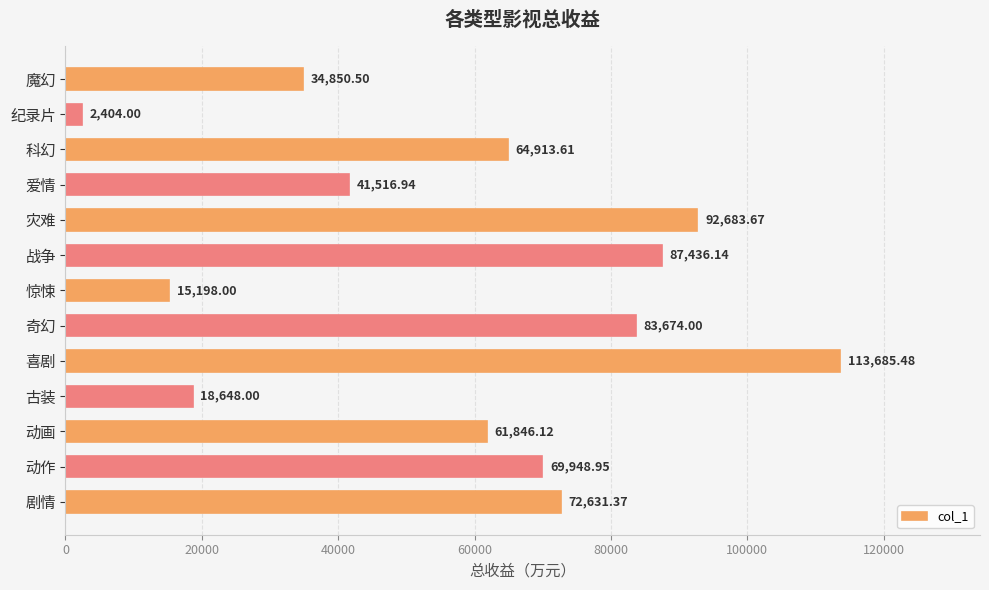

Where is the data nearest to the value 58044?

动画